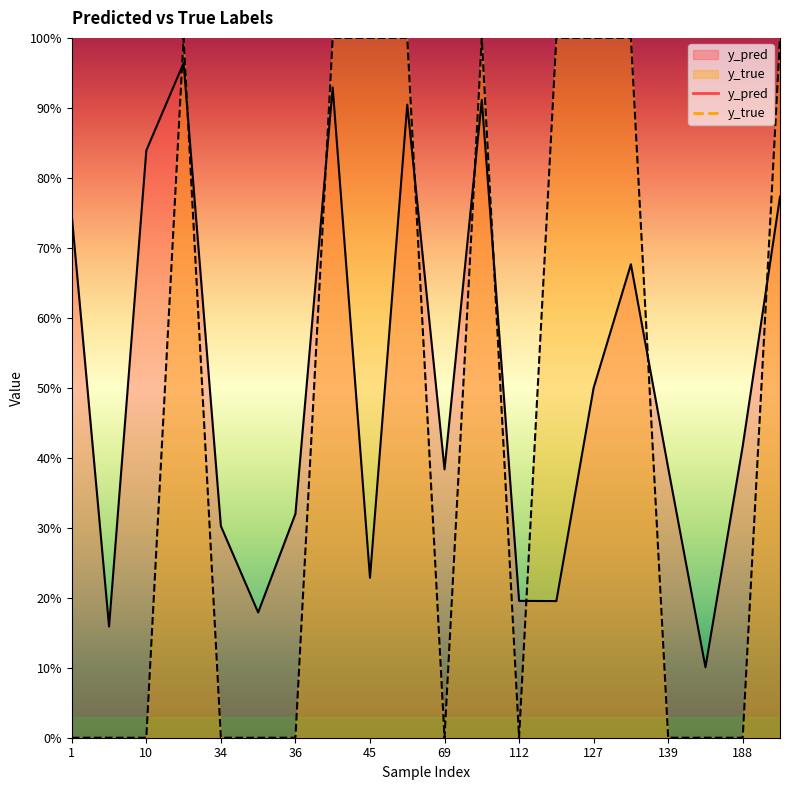

Is the value of y_true at 7 greater than the value of y_pred at 127?

No